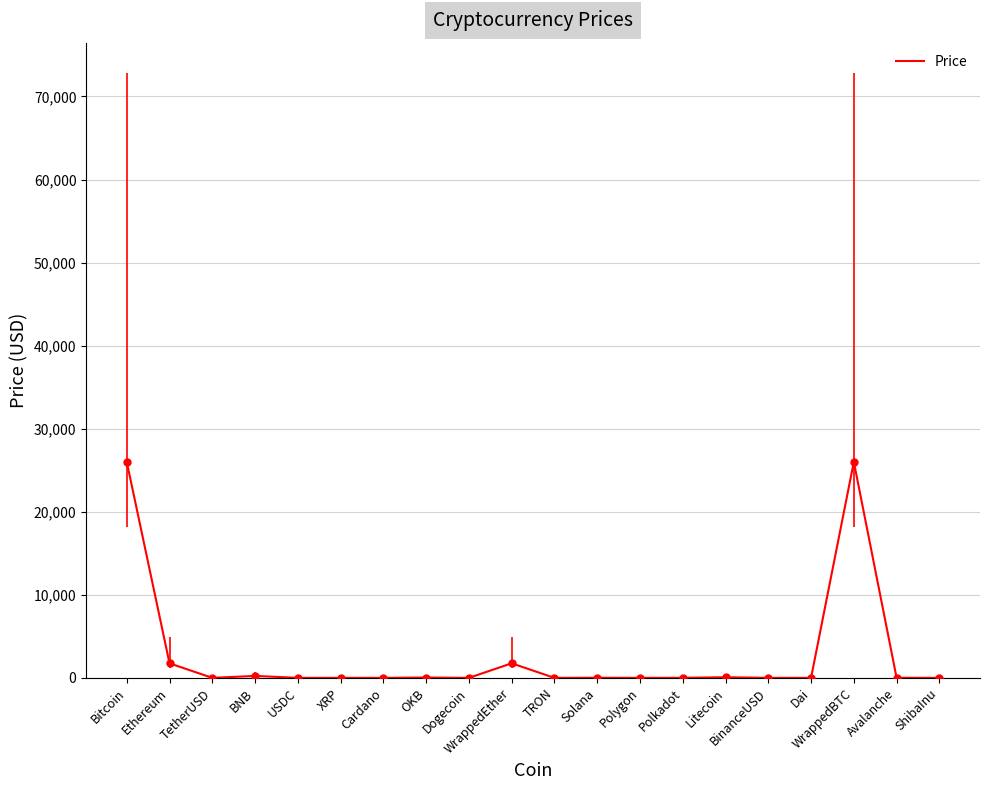

List the labels in order of value, largest first.

Bitcoin, WrappedBTC, Ethereum, WrappedEther, BNB, Litecoin, OKB, Solana, Avalanche, Polkadot, TetherUSD, USDC, Dai, BinanceUSD, Polygon, XRP, Cardano, TRON, Dogecoin, ShibaInu